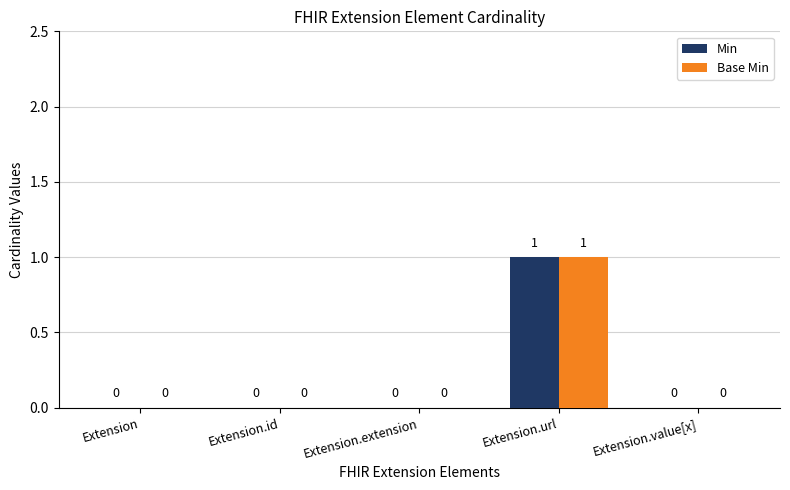

At which category is the sum across all series the highest?

Extension.url